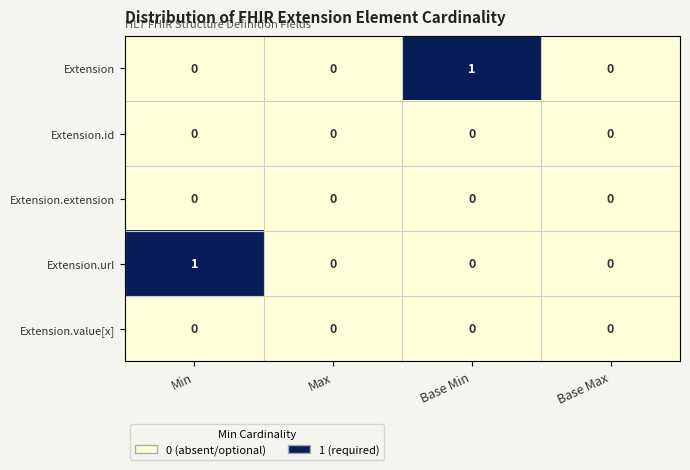

The Extension.id series shows 0 at Base Min. True or false?

True